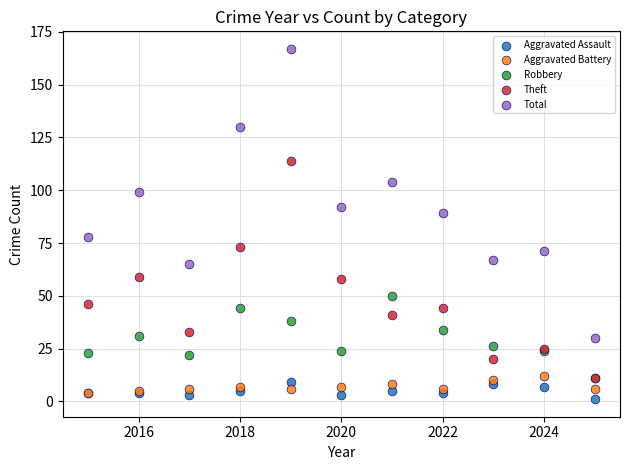

What are all the series names shown in the legend?

Aggravated Assault, Aggravated Battery, Robbery, Theft, Total